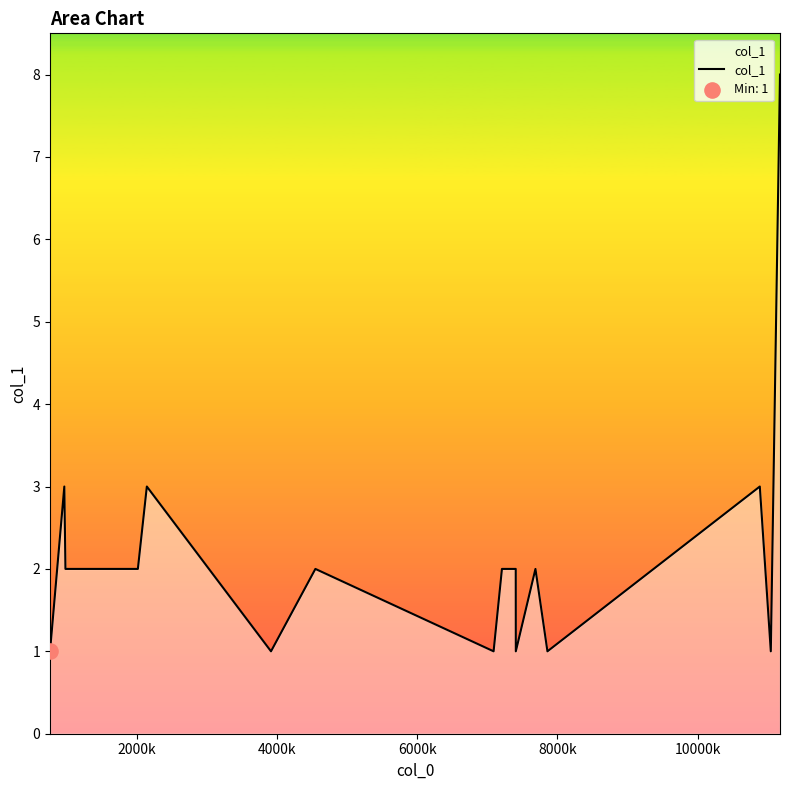

What is the greatest value displayed?

8